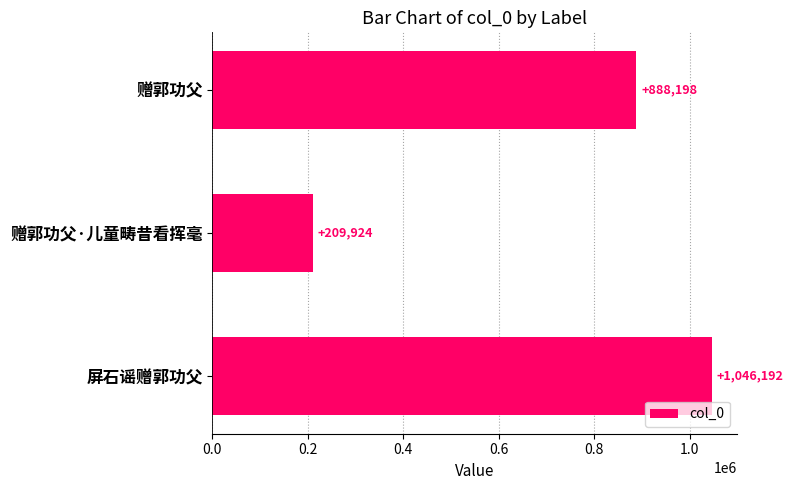

How many values are between 209924 and 1046192?

3